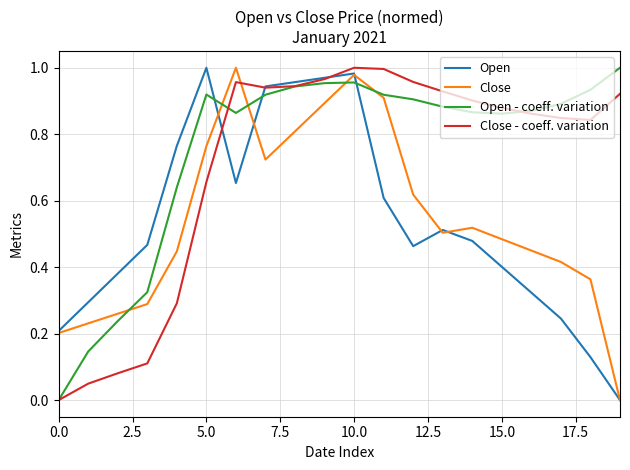

True or false: Close - coeff. variation and Close cross at least once.

True